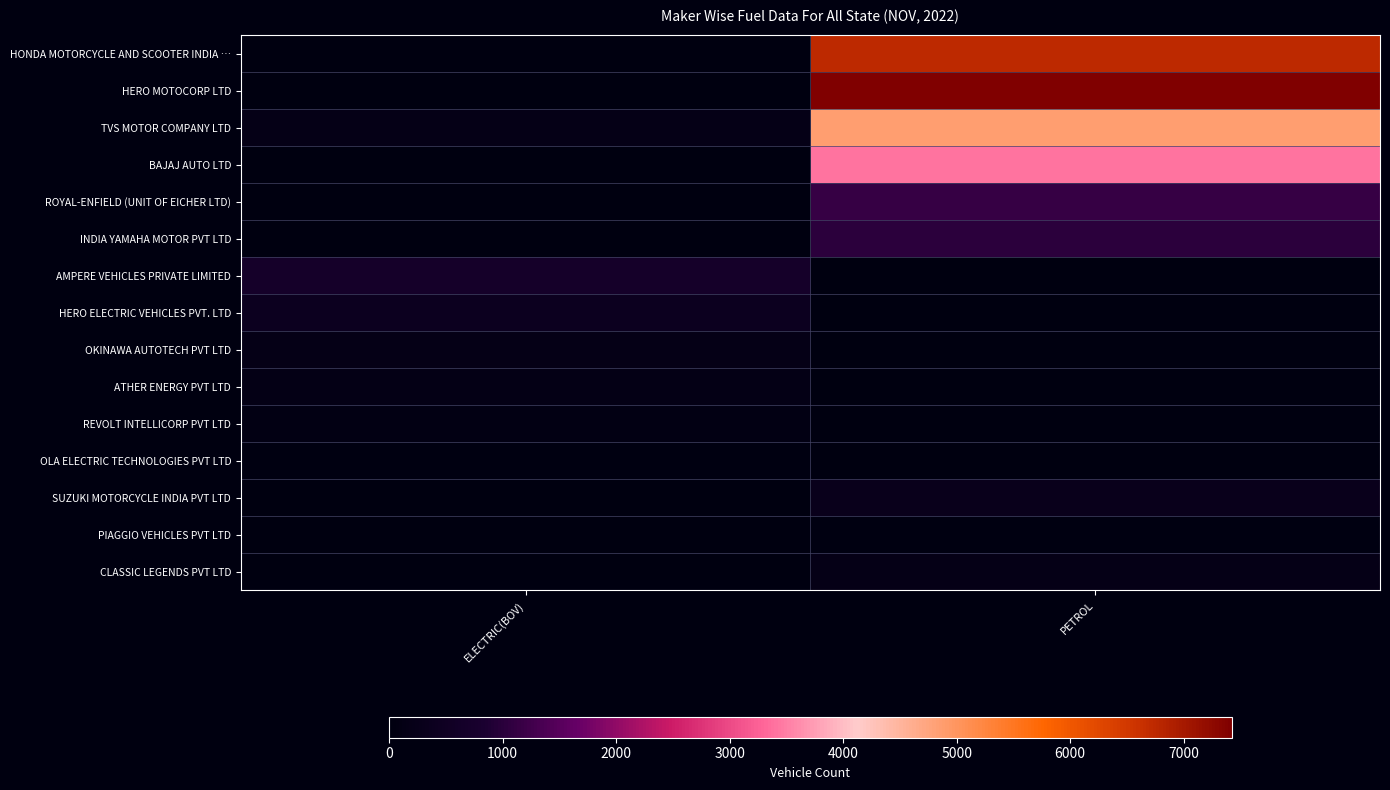

How many categories are shown in the chart?

2